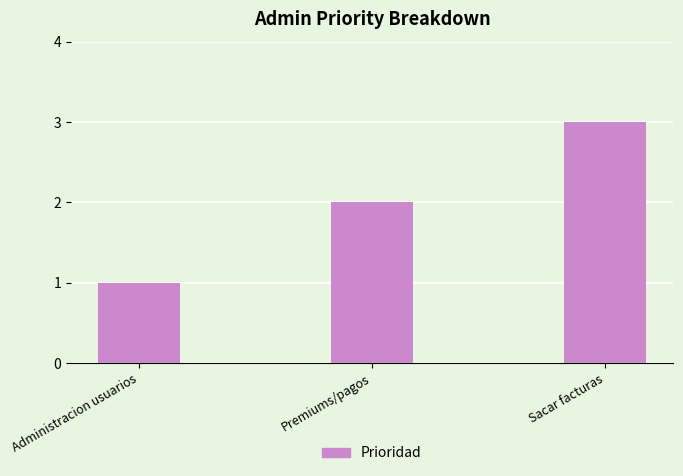

The chart shows a value of 4 at Sacar facturas. True or false?

False